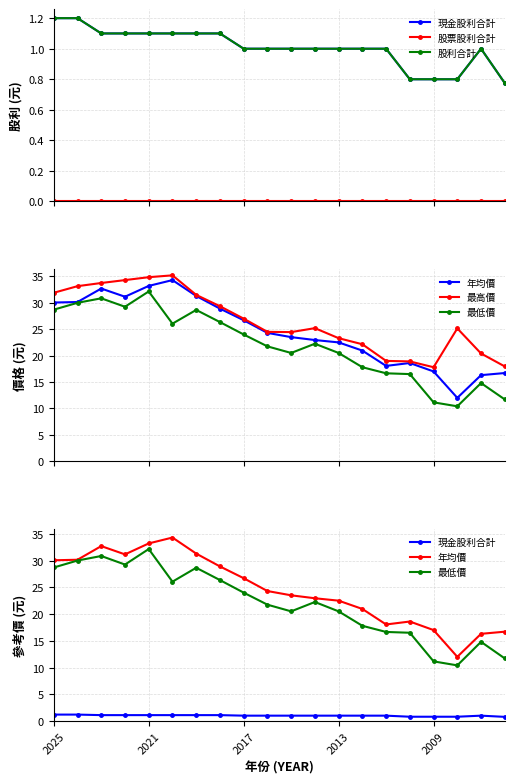

True or false: 最高價 and 現金股利合計 intersect in this chart.

False